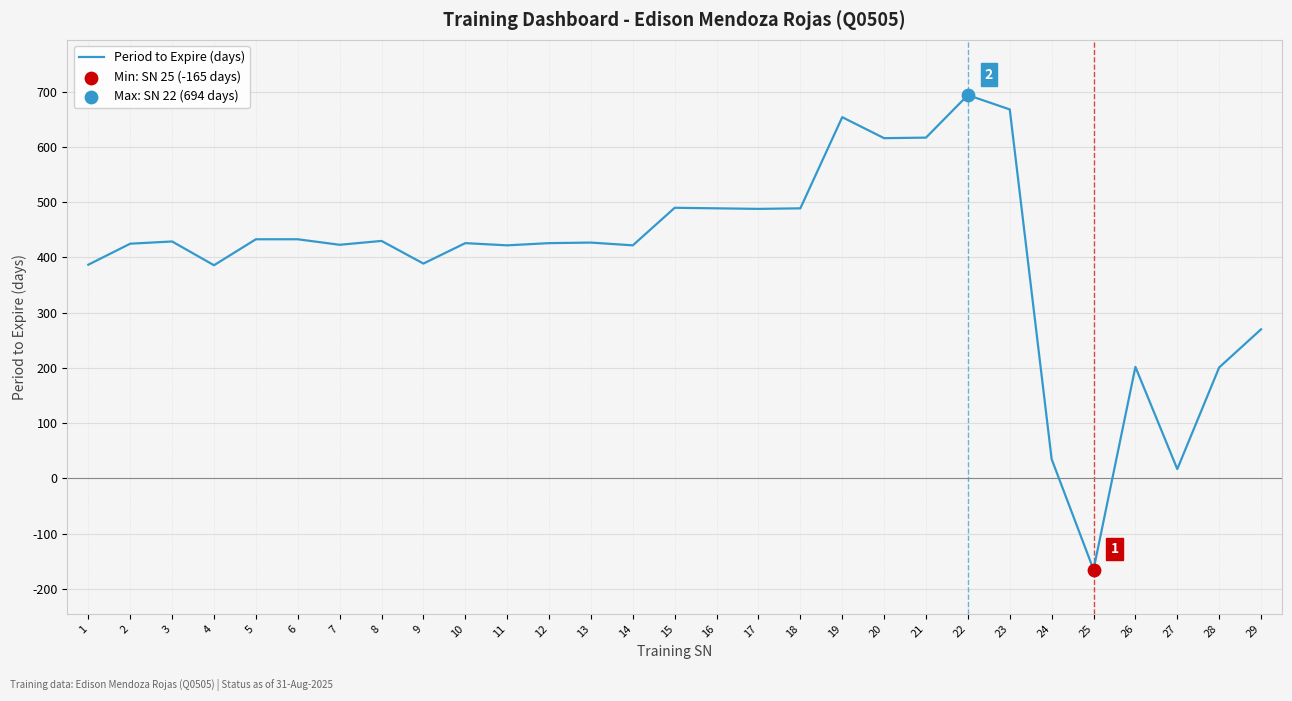

Between 15 and 28, which is larger?

15